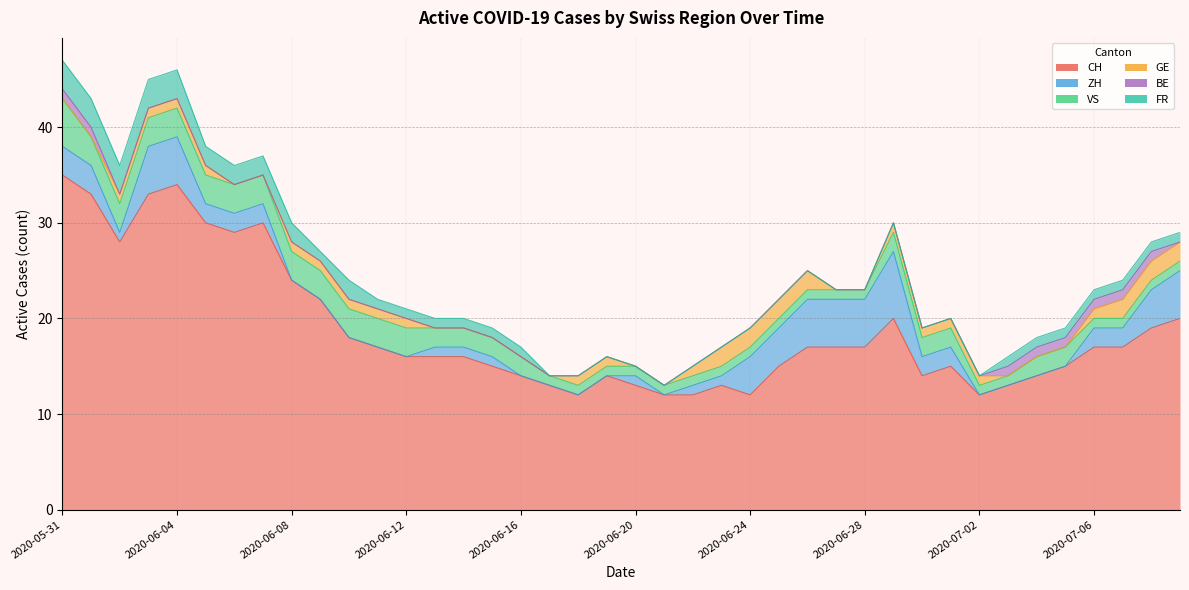

Which category has the lowest value in the BE series?

2020-06-02